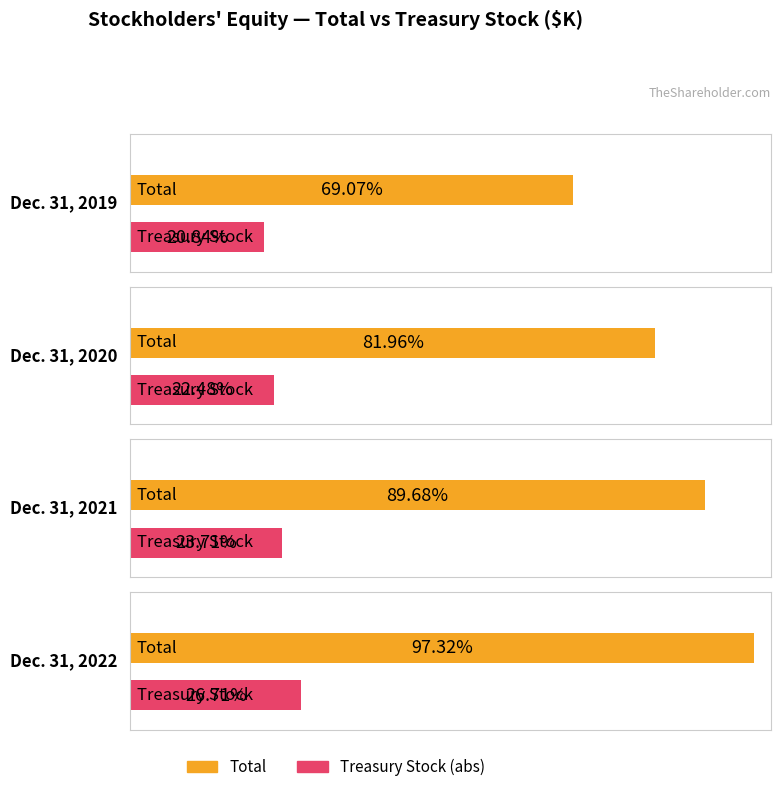

What is the value of the Total bar at the 4th from the left?

4865851